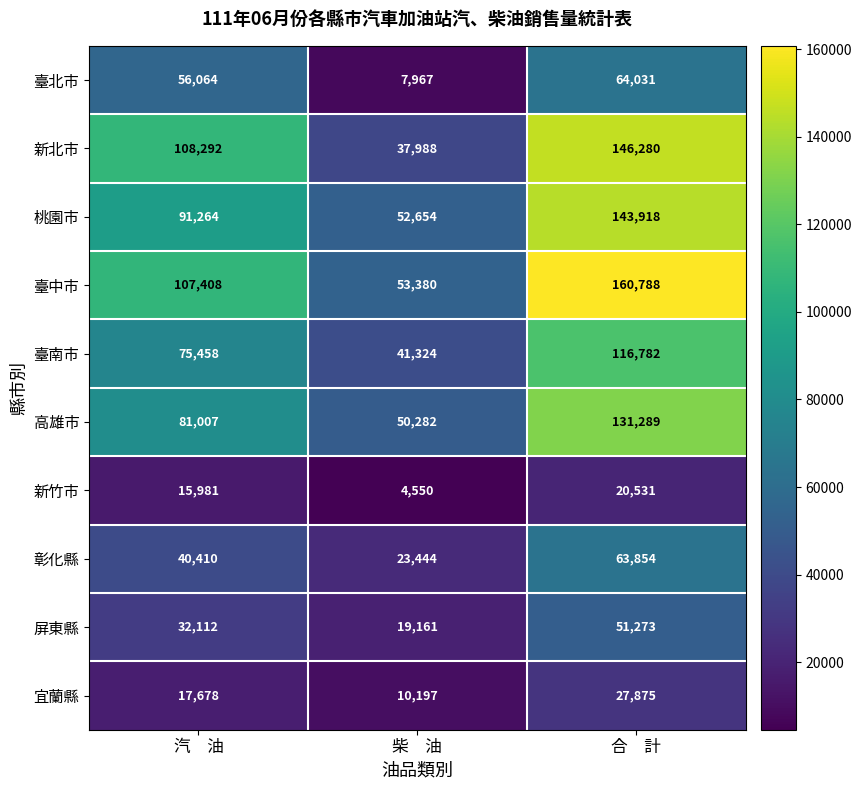

Count the number of categories in the chart.

3